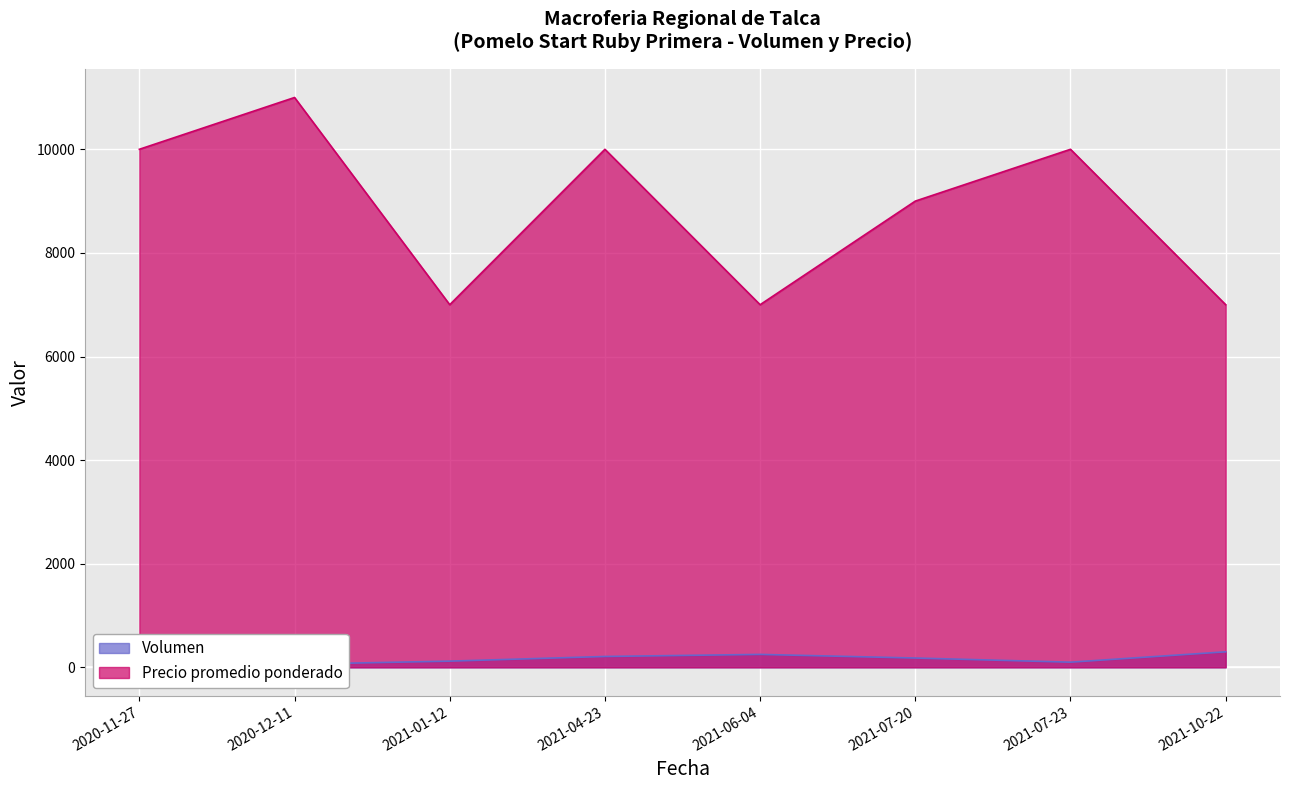

Reading left to right, list all the values displayed in this chart.

Volumen: 300	60	120	210	250	180	100	300
Precio promedio ponderado: 10000	11000	7000	10000	7000	9000	10000	7000